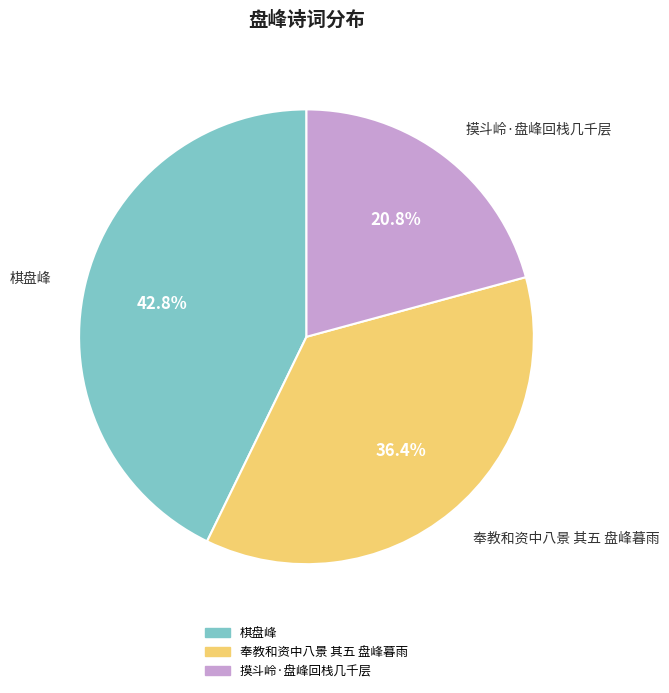

Which has a higher value, 摸斗岭·盘峰回栈几千层 or 奉教和资中八景 其五 盘峰暮雨?

奉教和资中八景 其五 盘峰暮雨